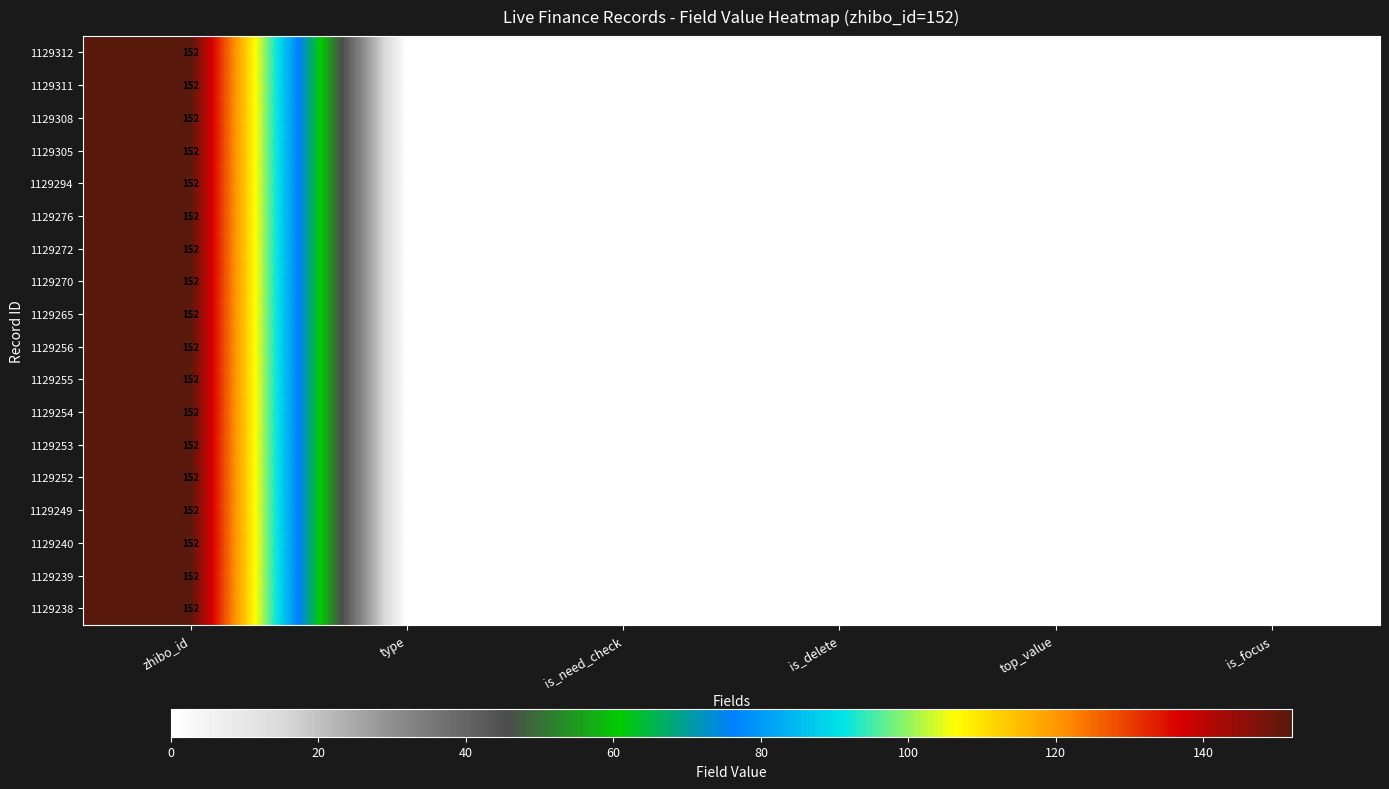

At which category is the sum across all series the highest?

zhibo_id